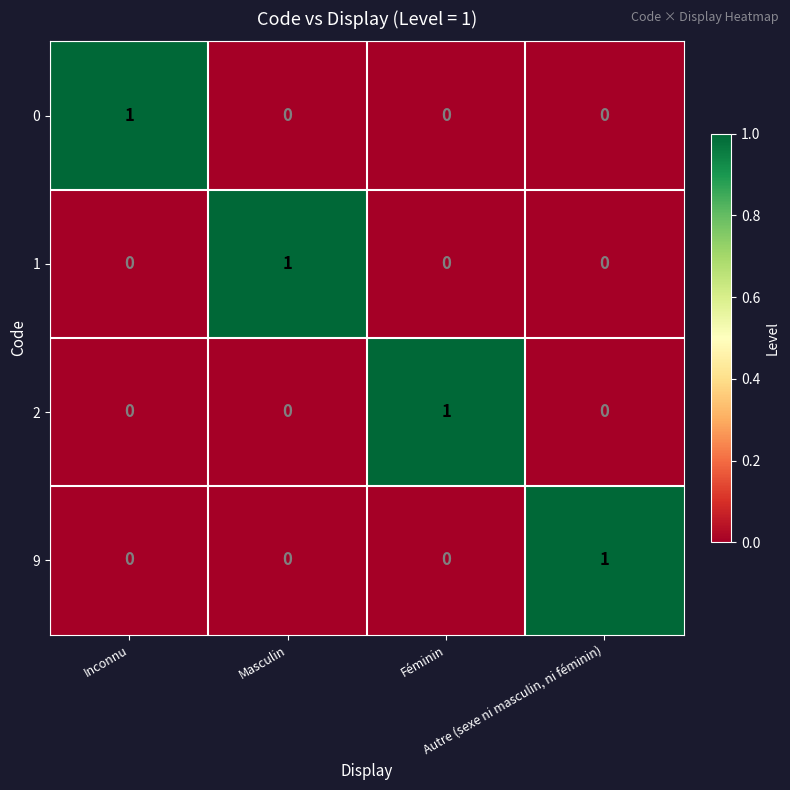

At how many categories does at least one series exceed 0?

4